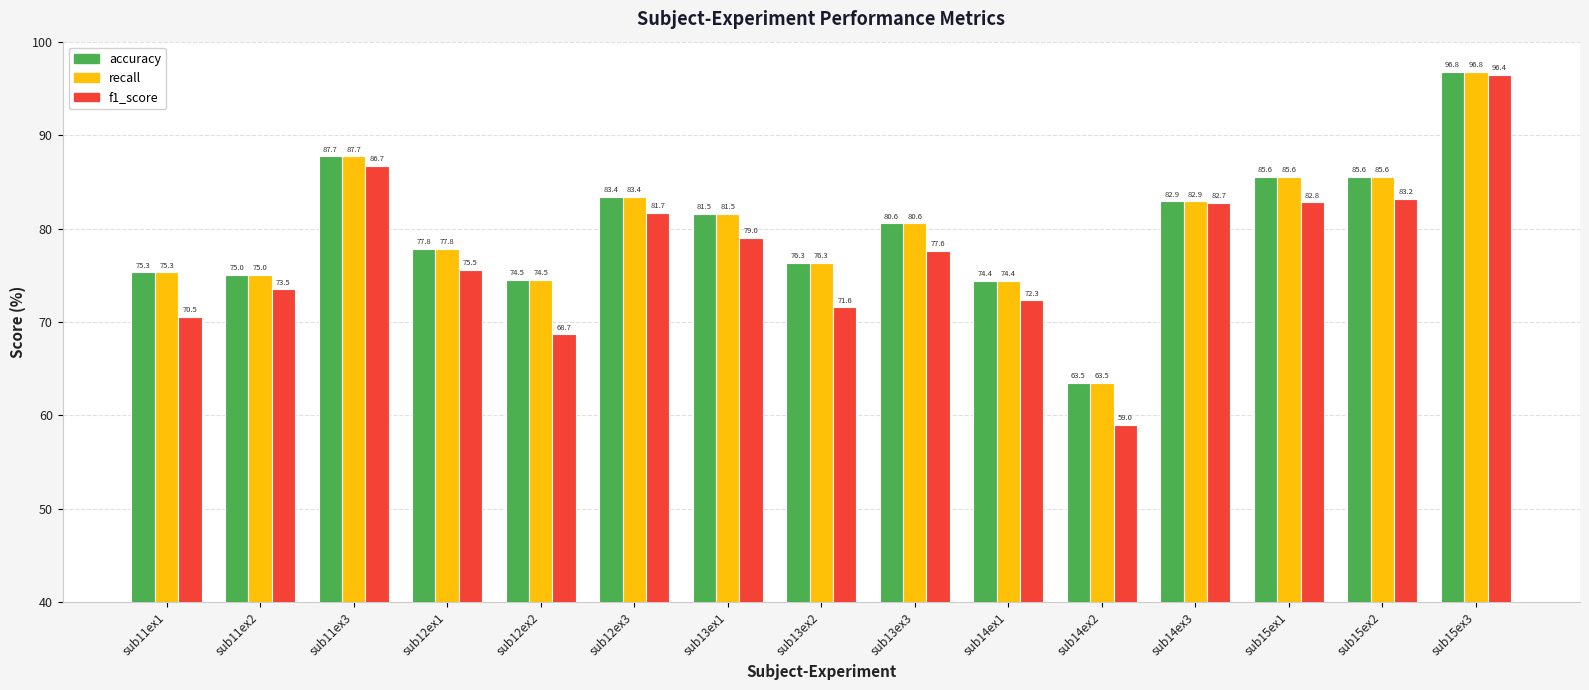

What is the value of the f1_score bar at the 4th from the left?

75.5